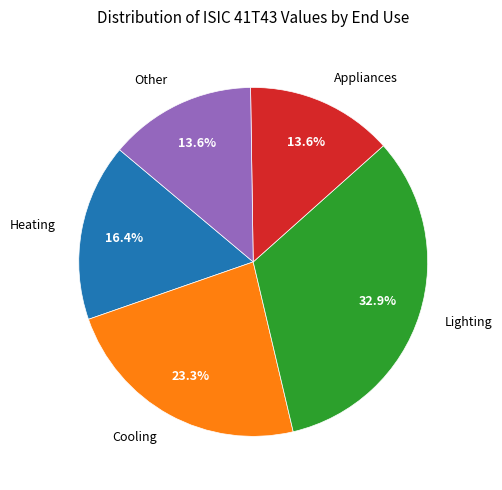

Does any single category account for the majority?

No